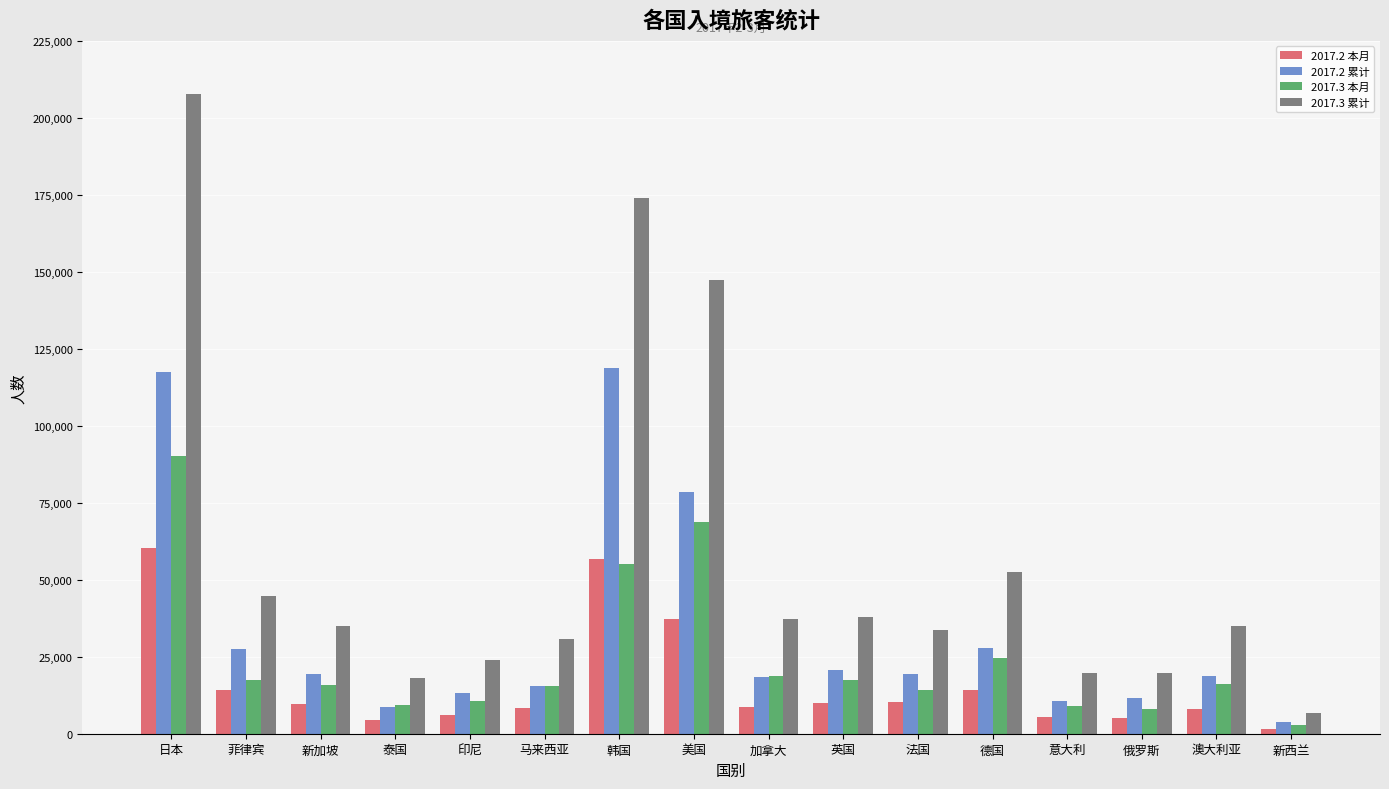

How many bars are there in total?

64